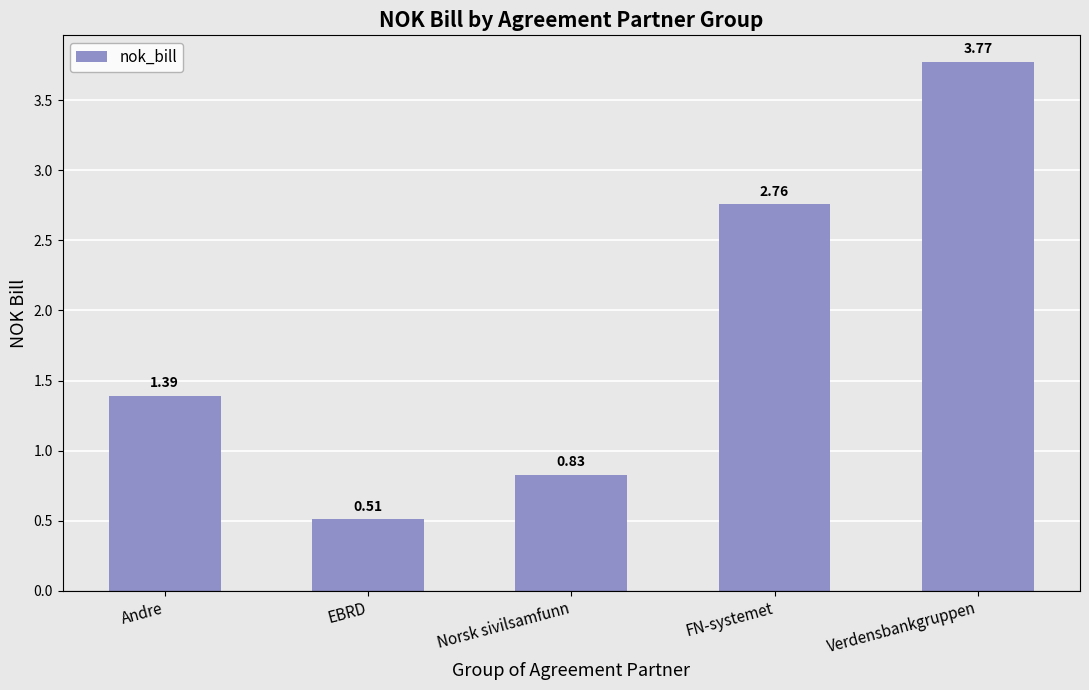

What is the label of the 1st bar from the left?

Andre